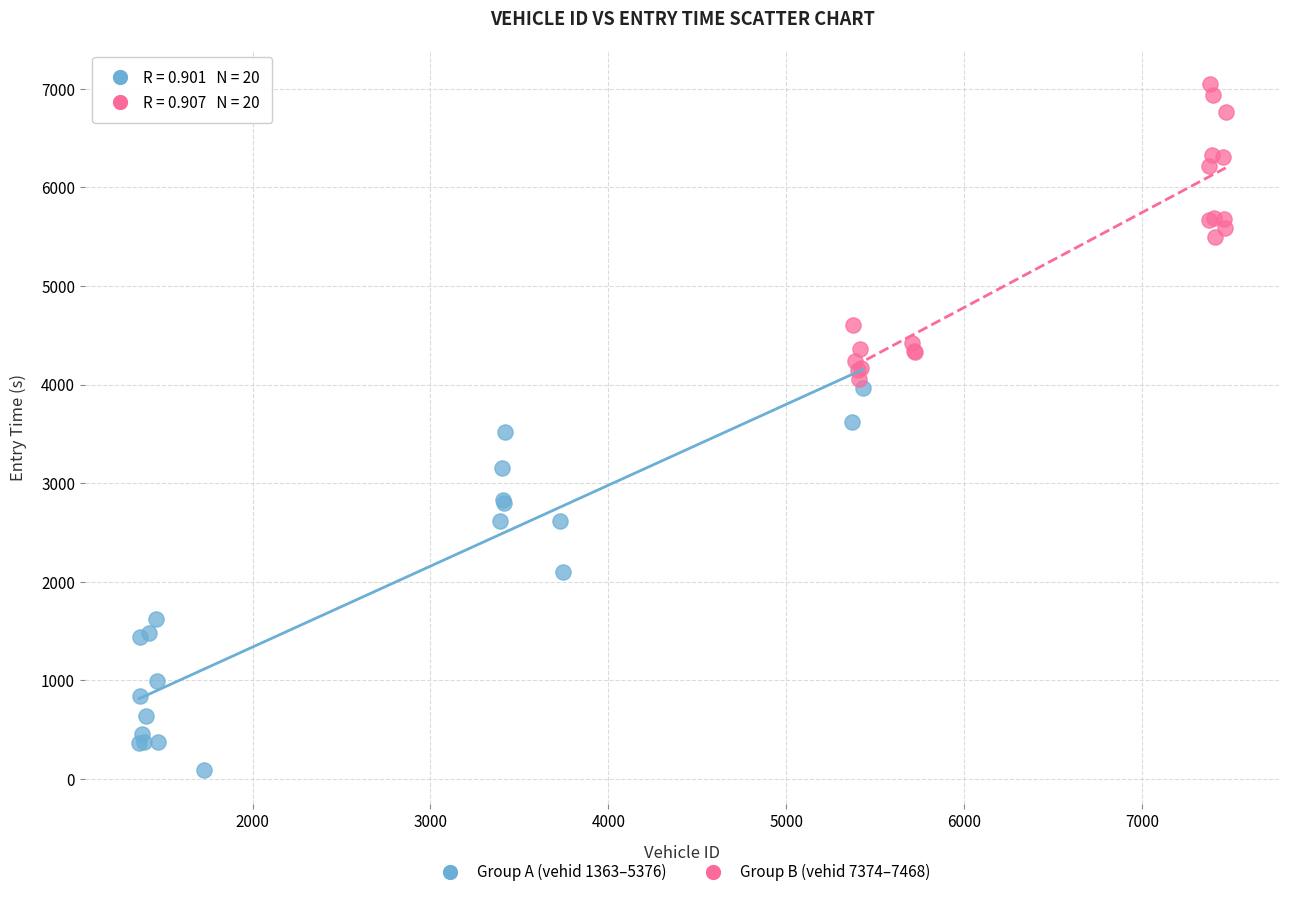

Which series has the largest Y range (max minus min)?

Group A (vehid 1363–5376)